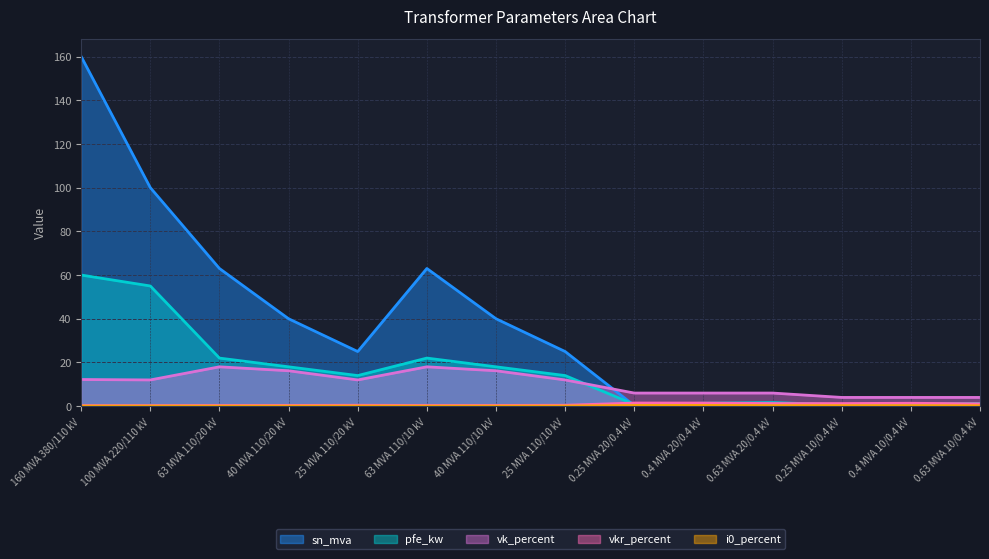

How many interior local valleys does the vkr_percent series have?

2